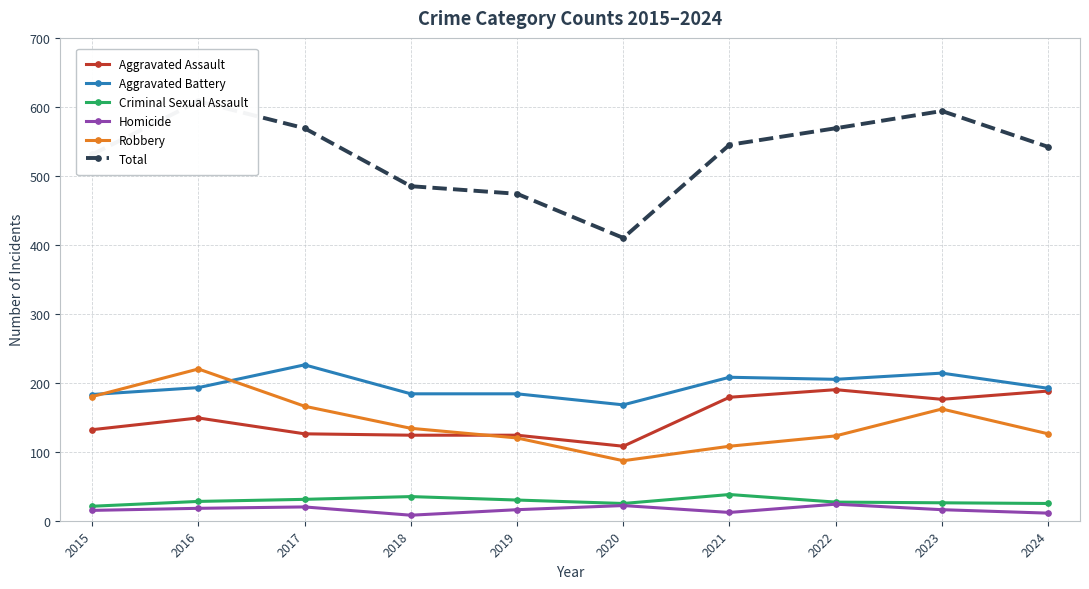

True or false: Aggravated Battery has more than 0 interior local peaks.

True